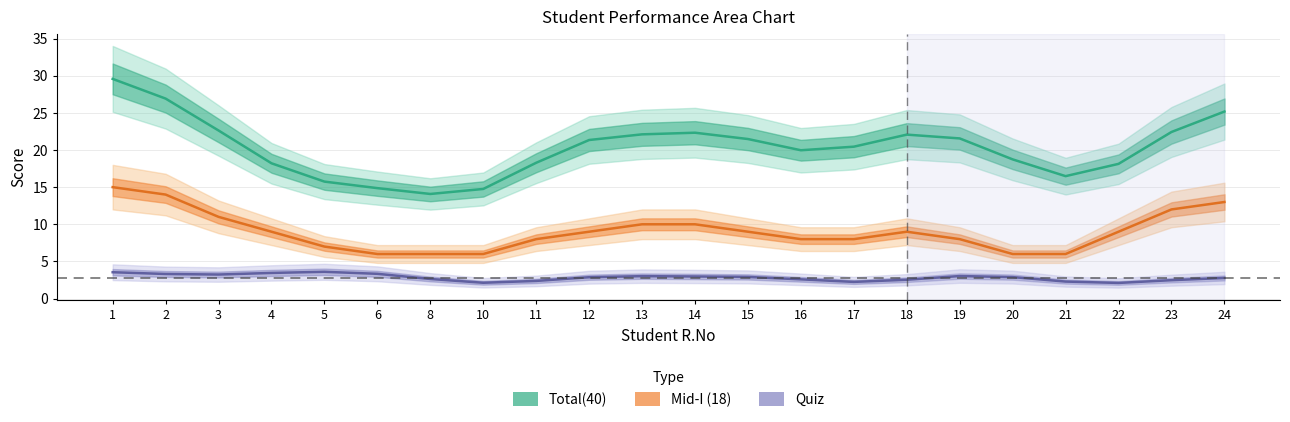

What is the minimum value for Mid-I (18)?

6.0